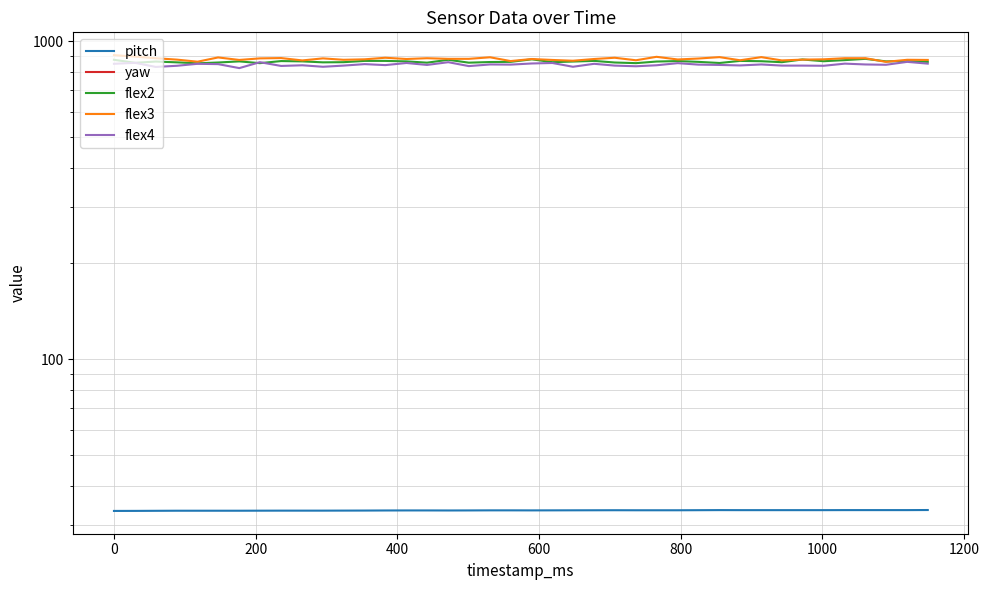

How many interior local valleys does the pitch series have?

2